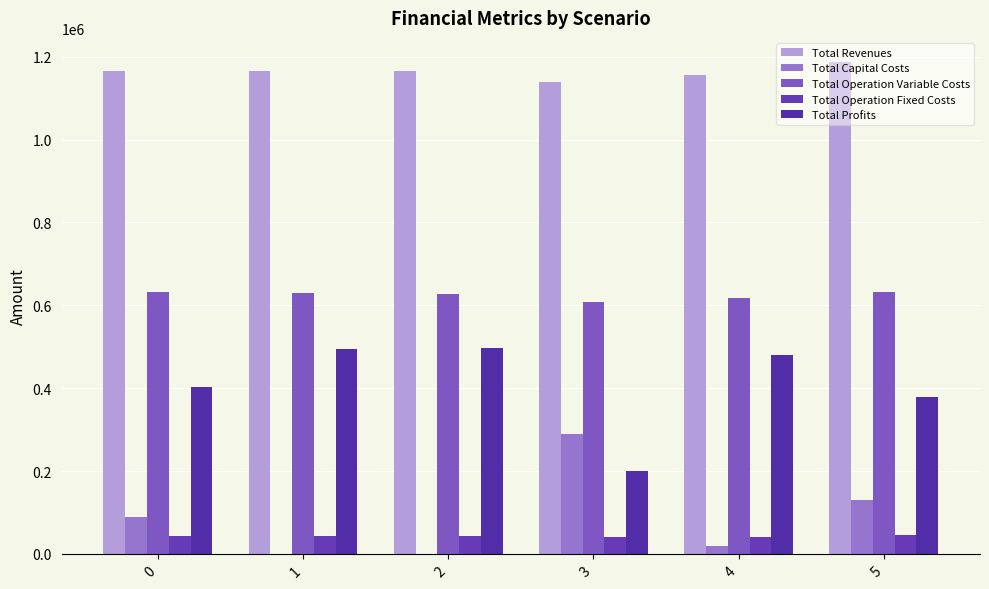

Which series has the widest spread of values?

Total Profits